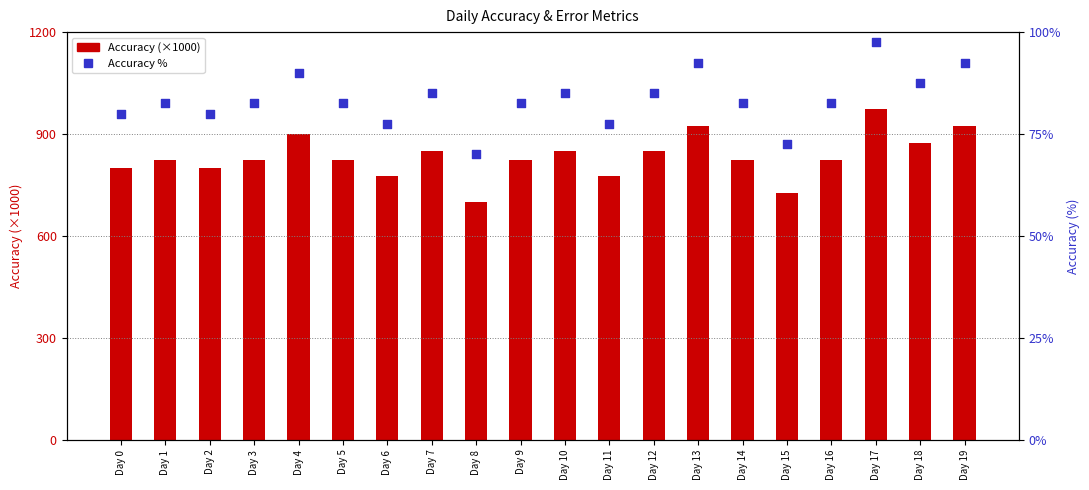

At which category is the sum across all series the highest?

Day 17